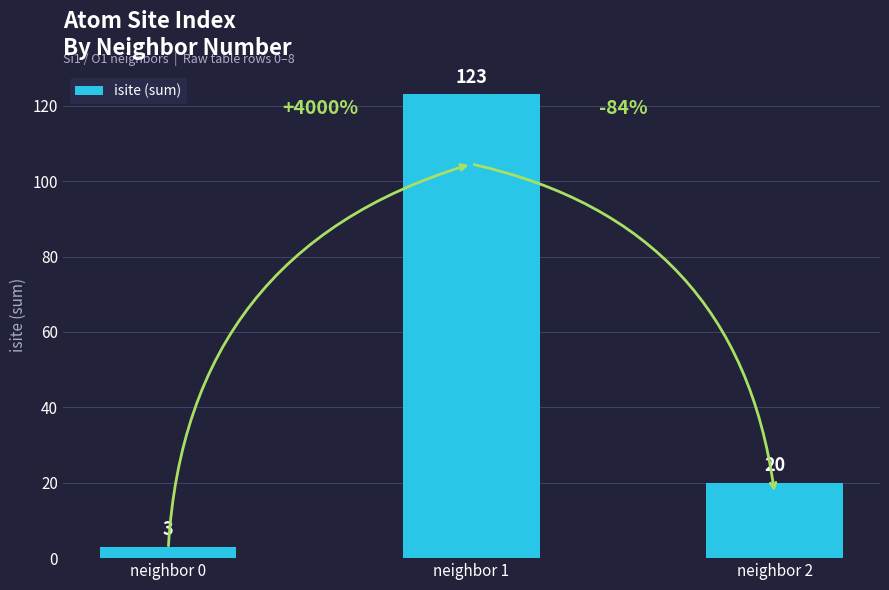

What is the value of the 2nd bar from the left?

123